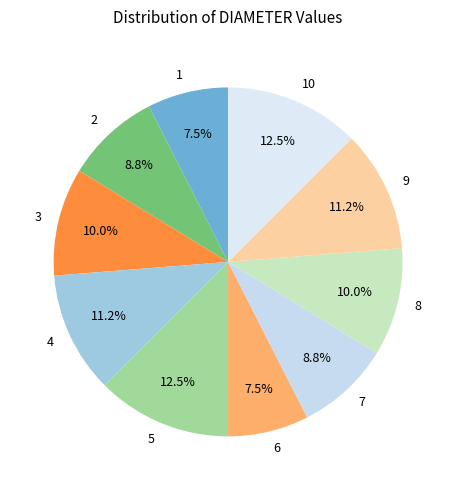

How many segments does this pie chart have?

10